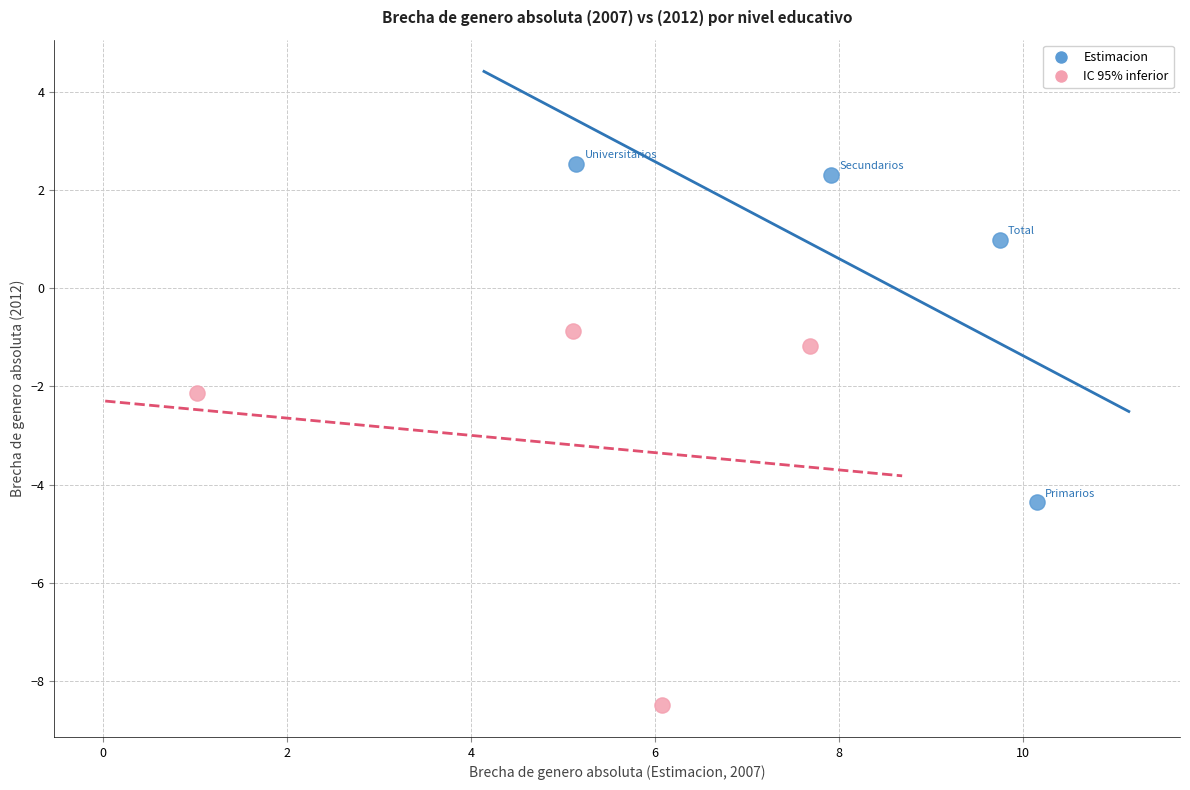

Which series has the widest spread of Y values?

IC 95% inferior